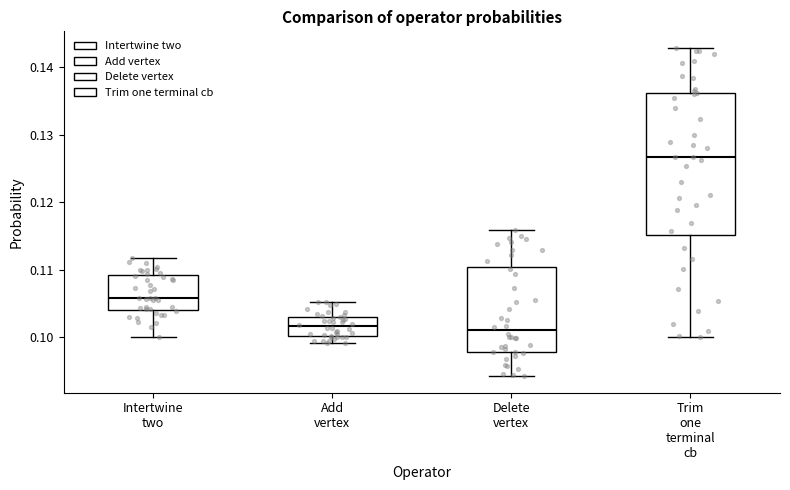

Reading left to right, transcribe this box plot: for each box, give where its median line is, the range the box spans, and where its two whiskers end, as read against the y-axis. The values are not printed on the chart, so give them approximately, as read against the axis.

Intertwine two: median 0.106, box 0.104 to 0.109, whiskers 0.100 to 0.112
Add vertex: median 0.102, box 0.100 to 0.103, whiskers 0.099 to 0.105
Delete vertex: median 0.101, box 0.098 to 0.110, whiskers 0.094 to 0.116
Trim one terminal cb: median 0.127, box 0.115 to 0.136, whiskers 0.100 to 0.143